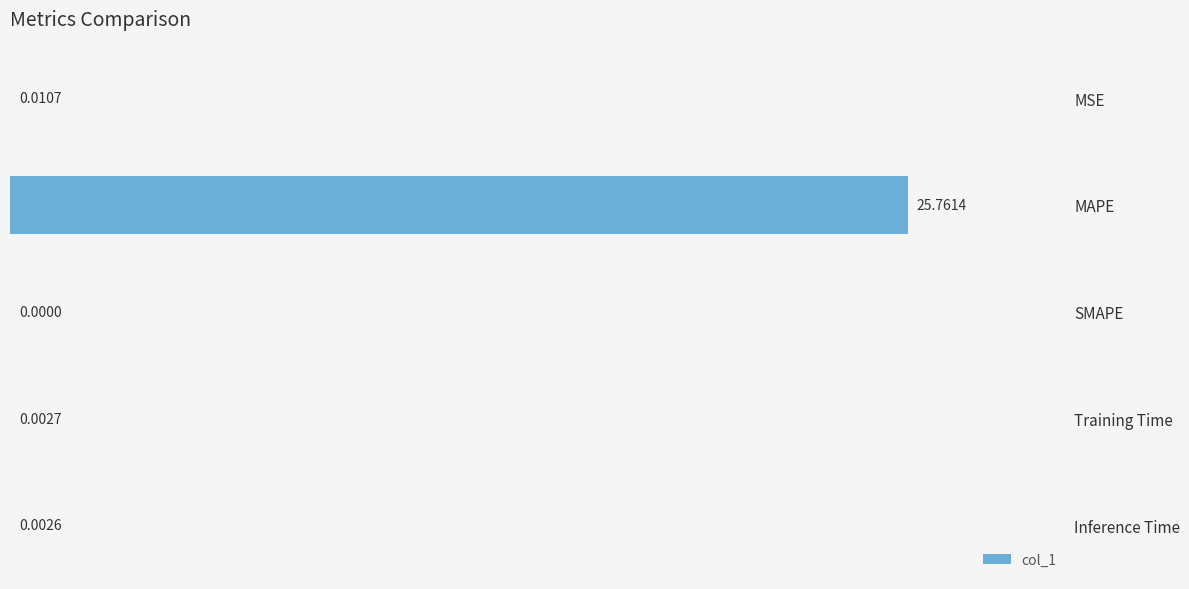

What is the sum of all values?

25.8